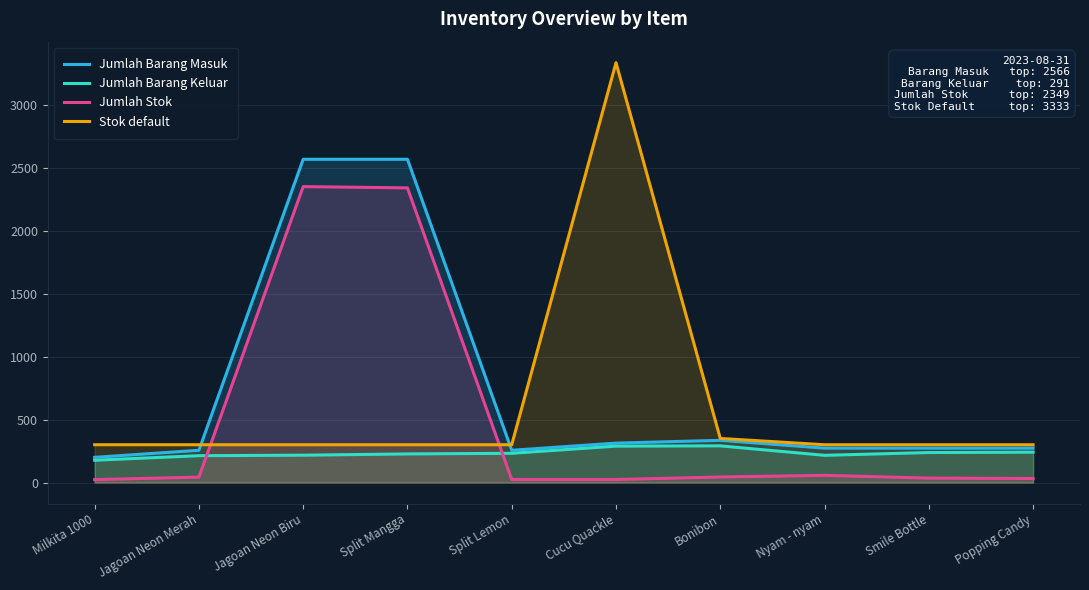

Count the number of data series in this chart.

4